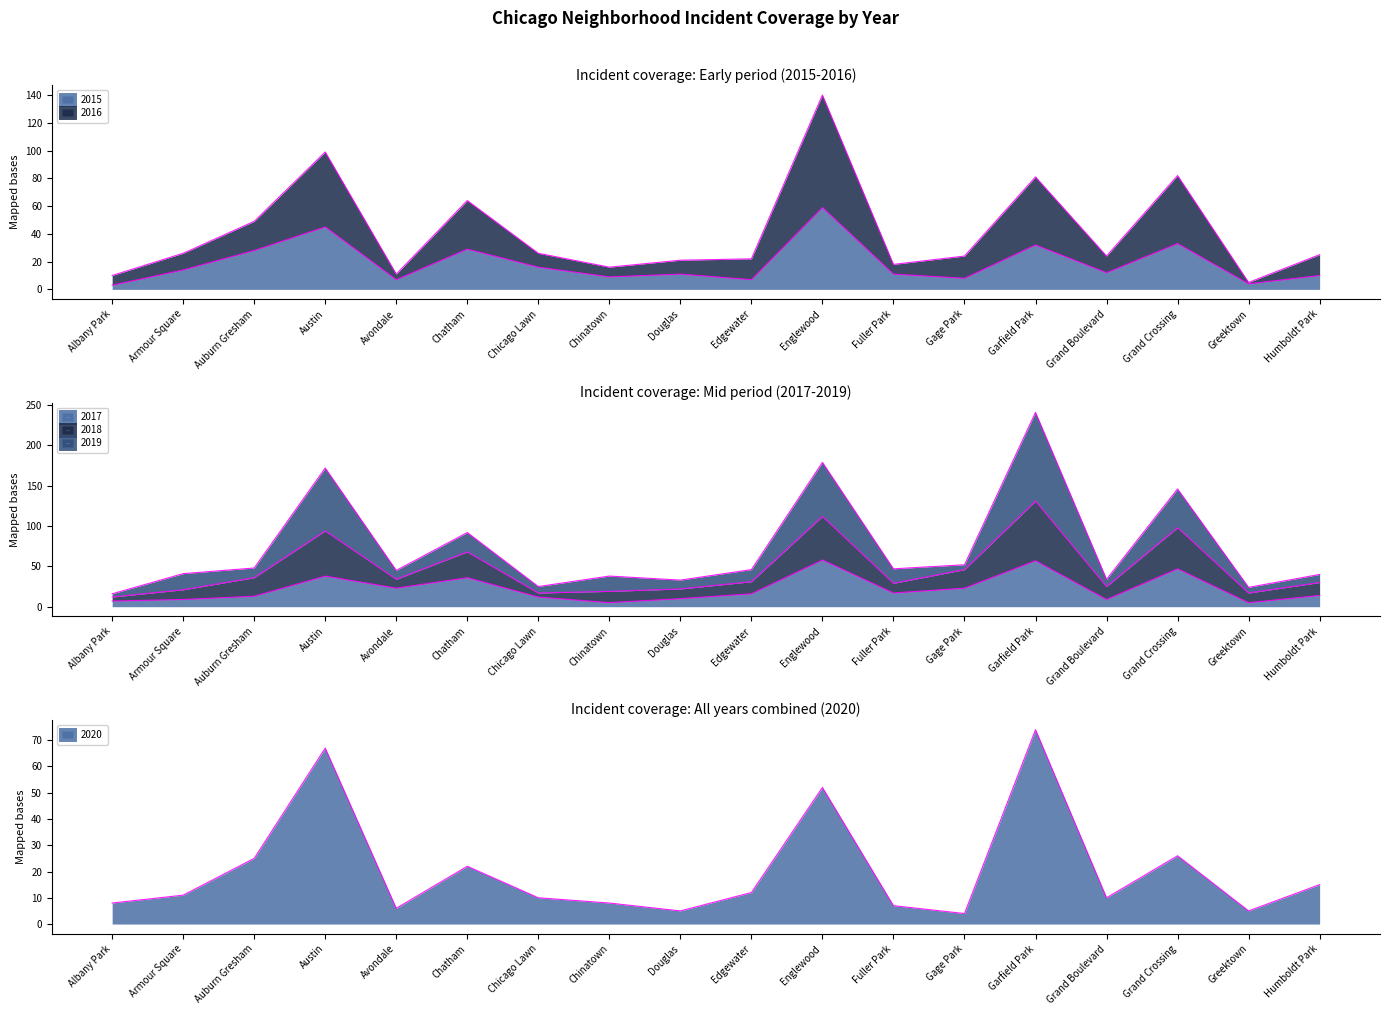

After their last crossing, which series has the higher values: 2017 or 2020?

2017